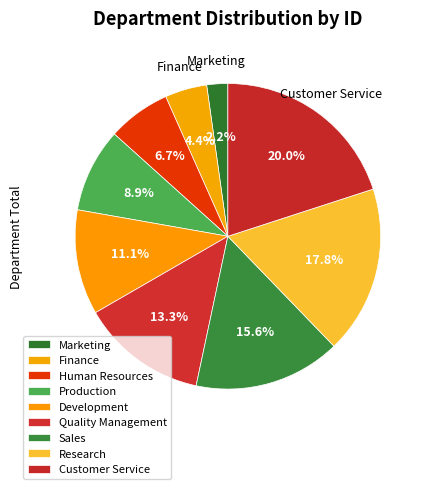

Rank the categories by value from highest to lowest.

Customer Service, Research, Sales, Quality Management, Development, Production, Human Resources, Finance, Marketing